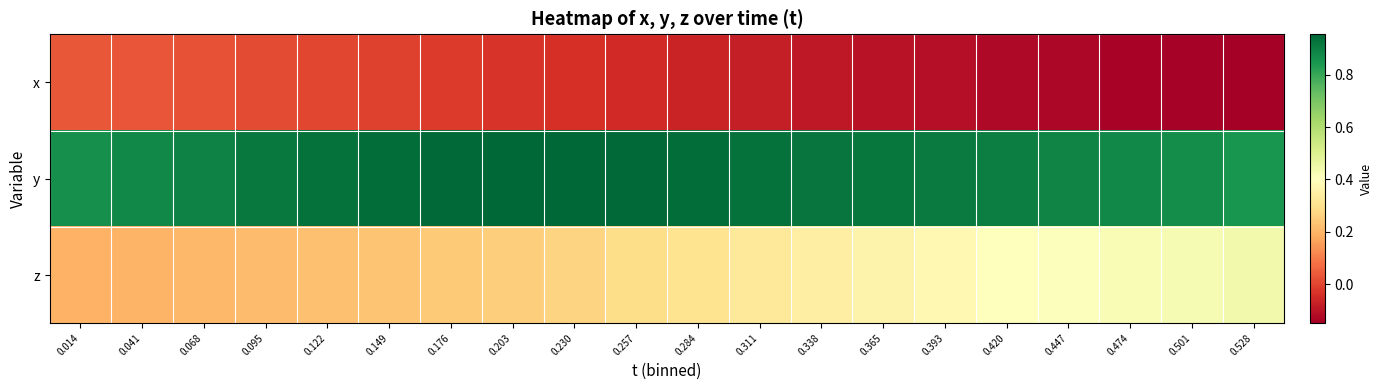

At 0.095, list the series in order from largest to smallest.

y, z, x